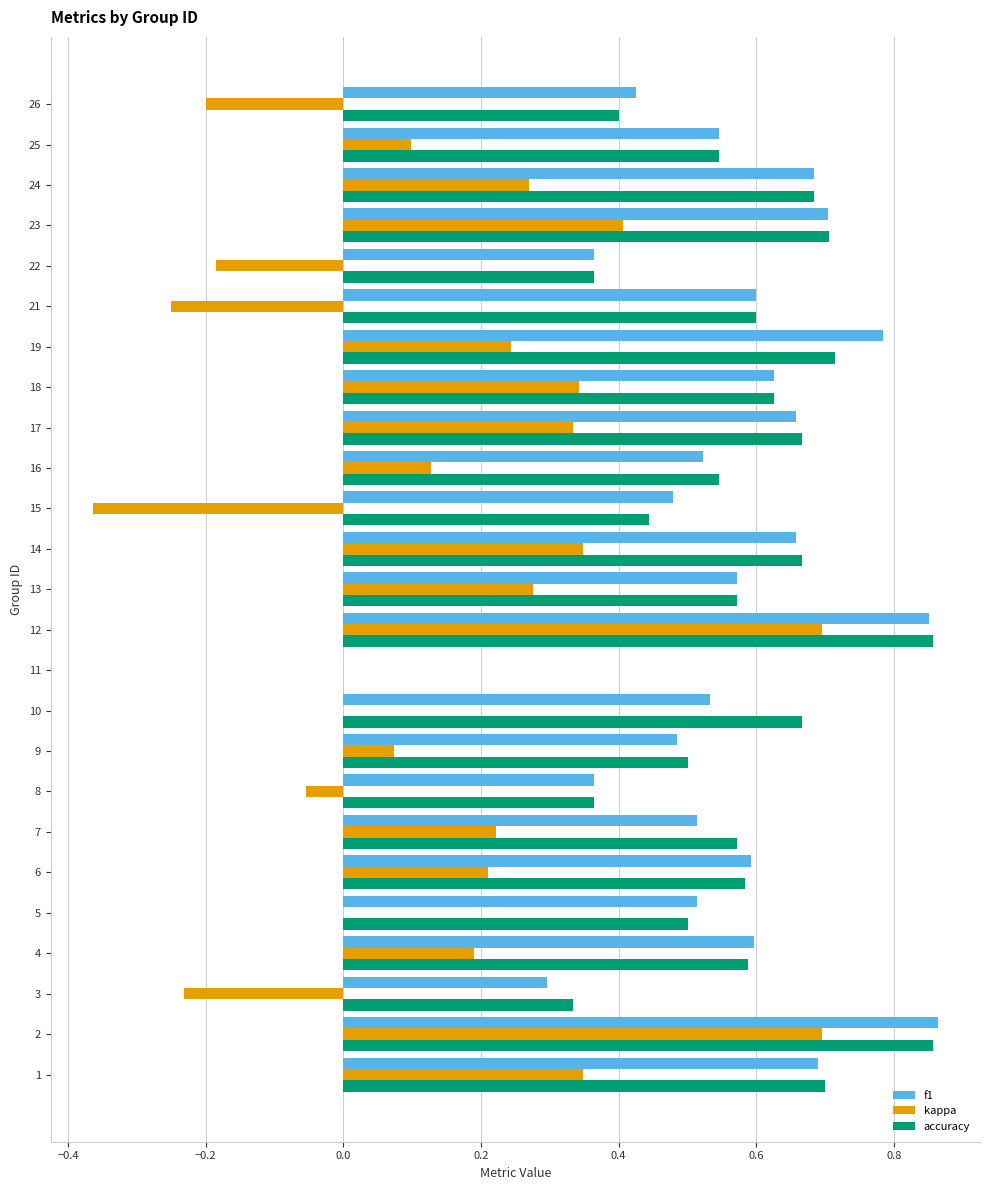

The value of accuracy at 1 is 0.7. True or false?

True